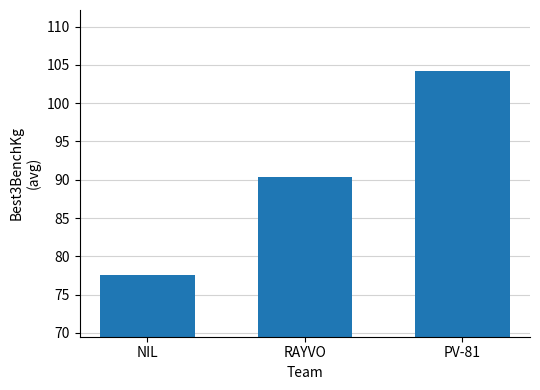

Approximately how many times larger is the value at PV-81 compared to RAYVO?

1.2